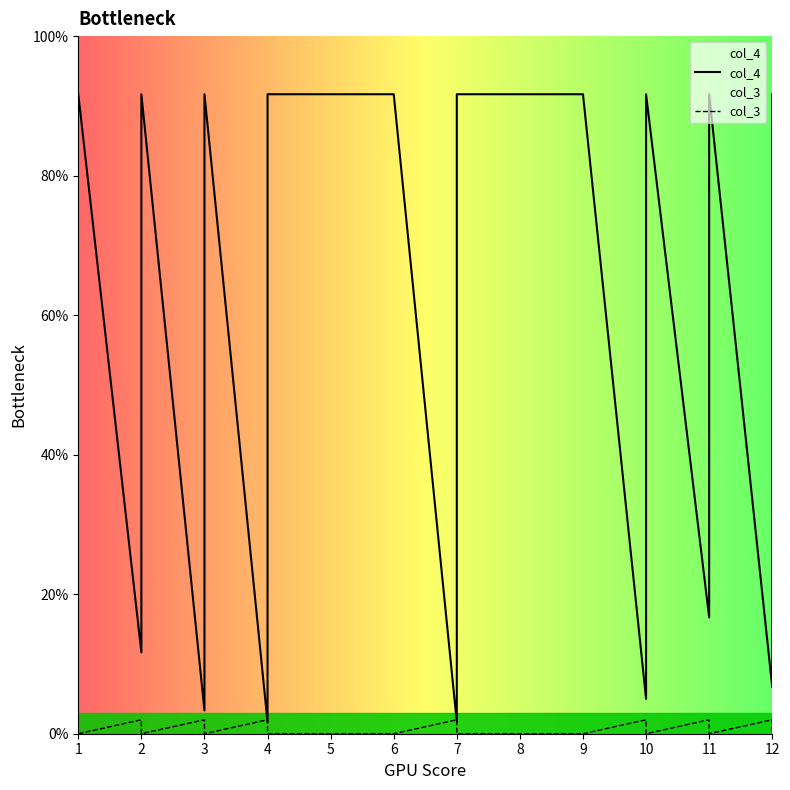

Count the number of data series in this chart.

2